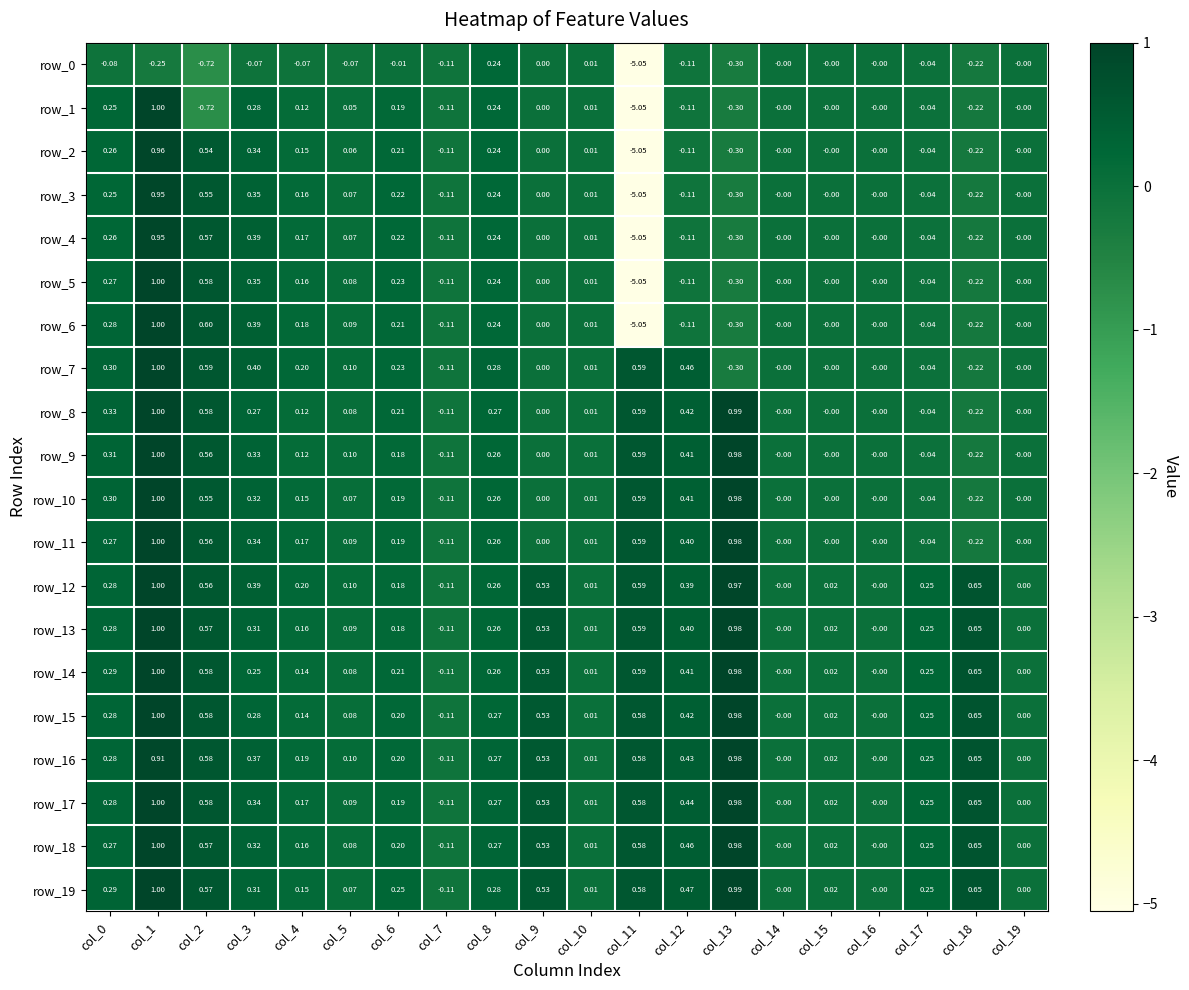

Count the number of data series in this chart.

20